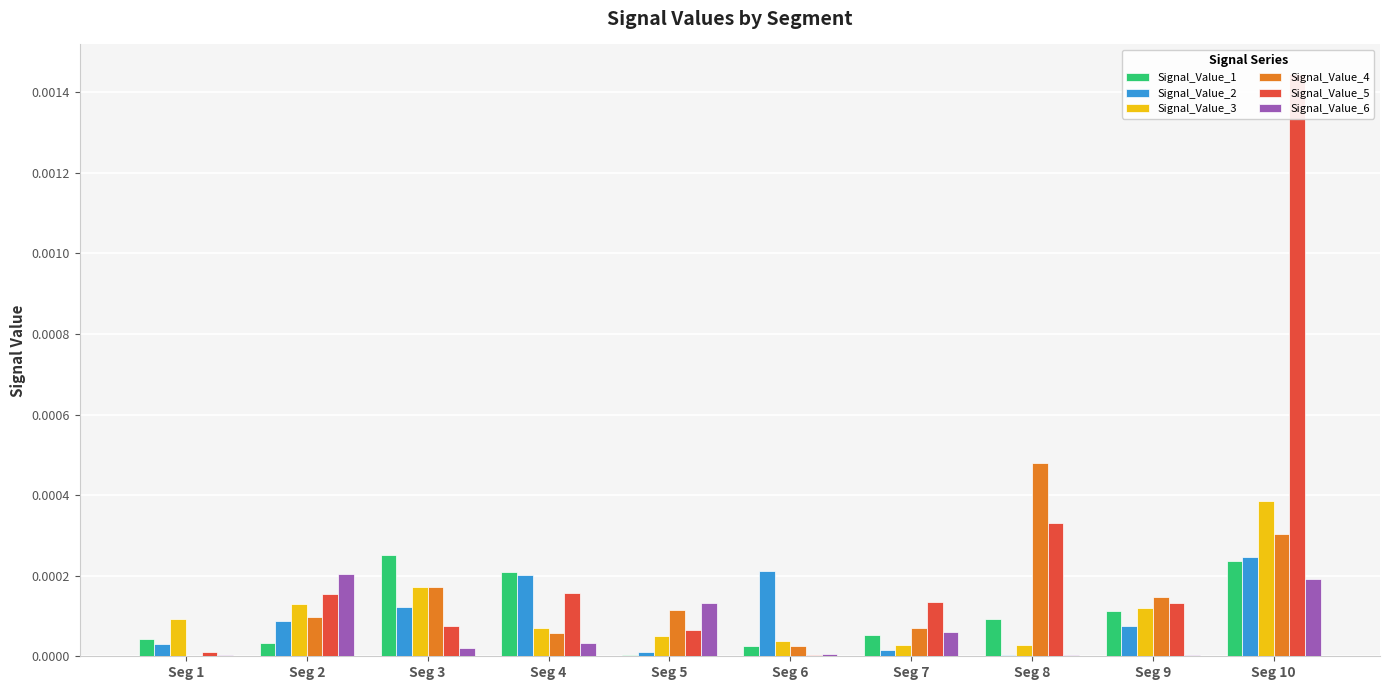

At Seg 1, list the series in order from smallest to largest.

Signal_Value_4, Signal_Value_6, Signal_Value_5, Signal_Value_2, Signal_Value_1, Signal_Value_3